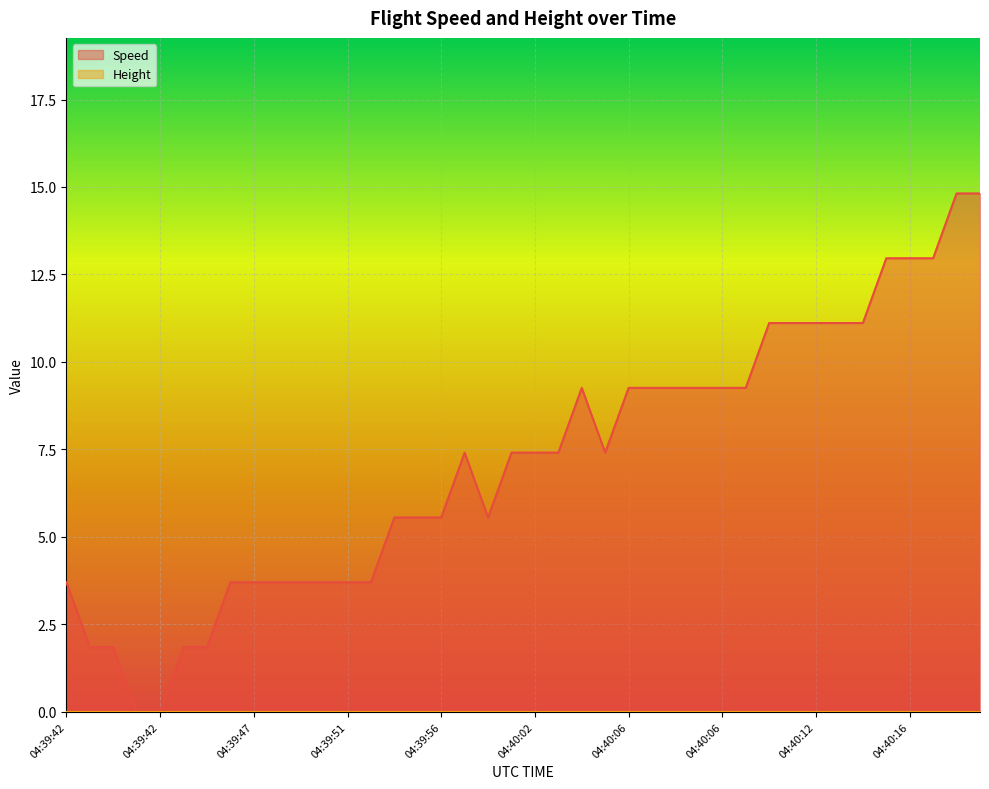

How many values are below 7?

18